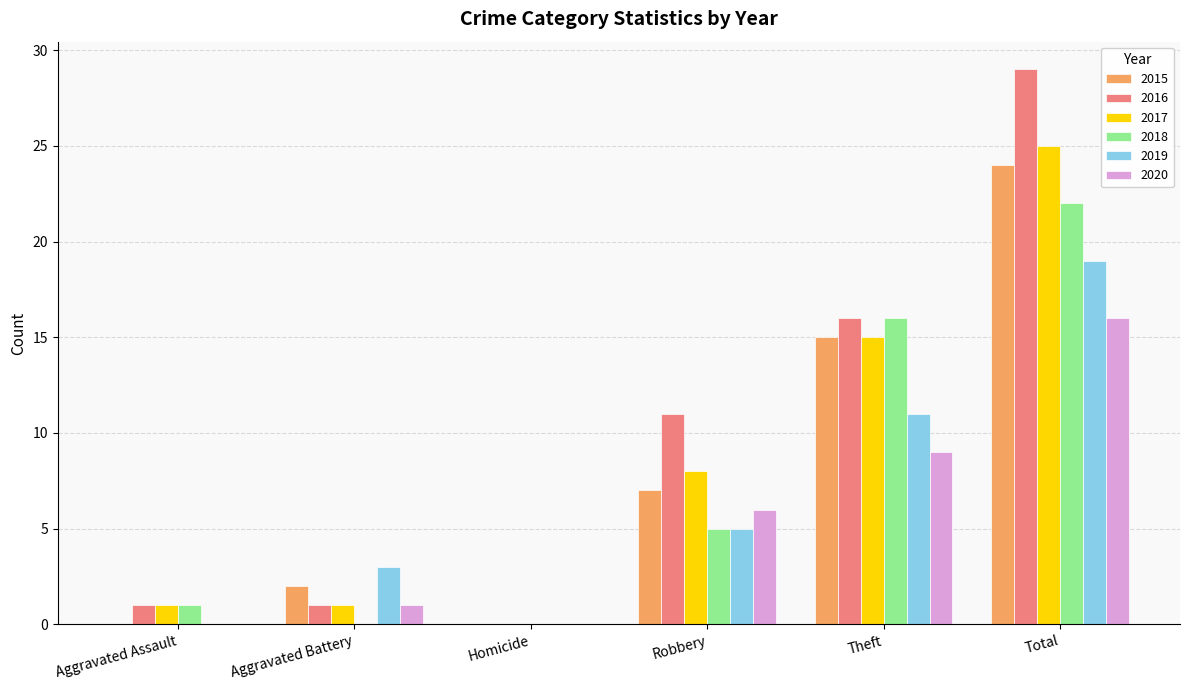

Where is 2015 nearest to the value 12?

Theft